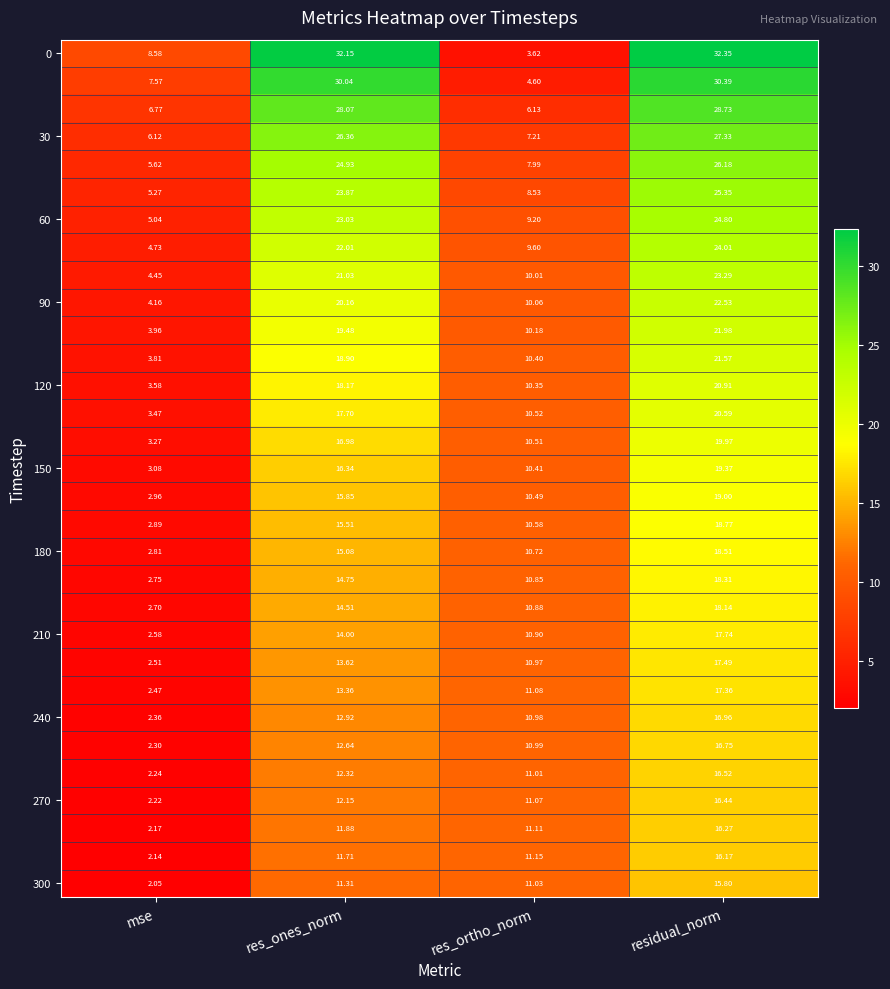

Which label corresponds to the smallest value in the chart?

mse